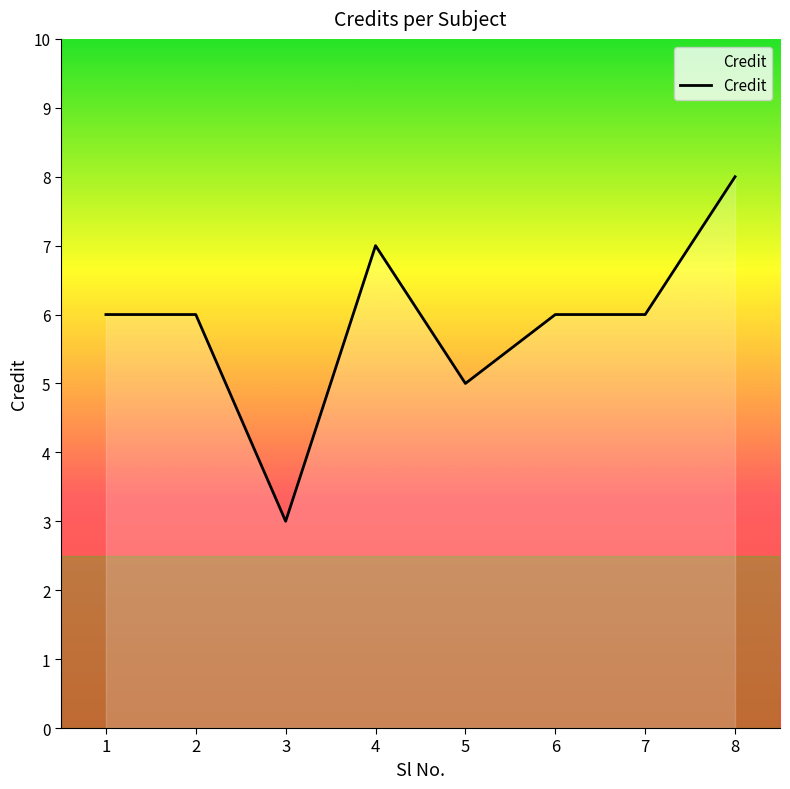

The chart shows a value of 11 at 8. True or false?

False